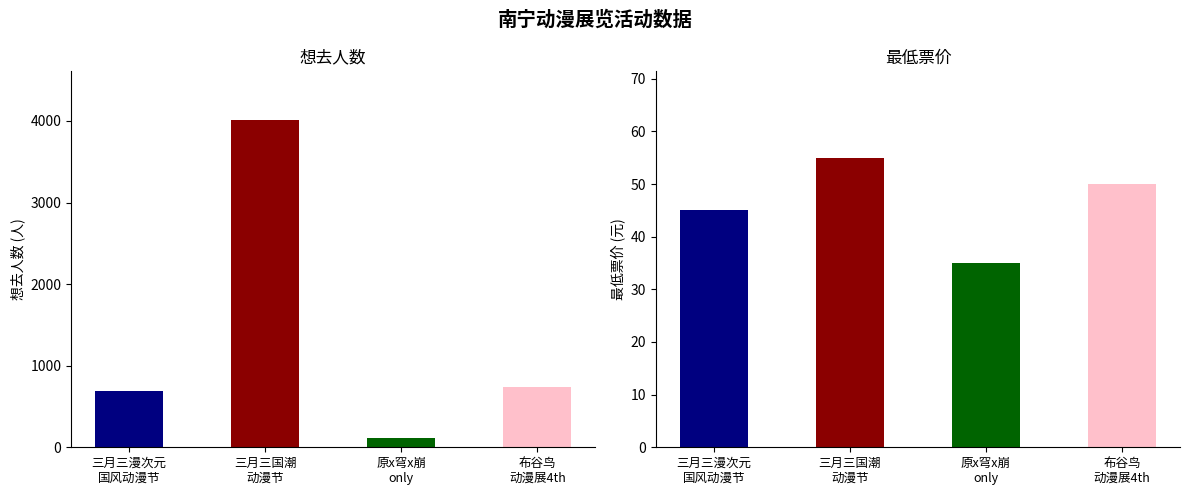

What is the maximum value for 想去人数?

4012